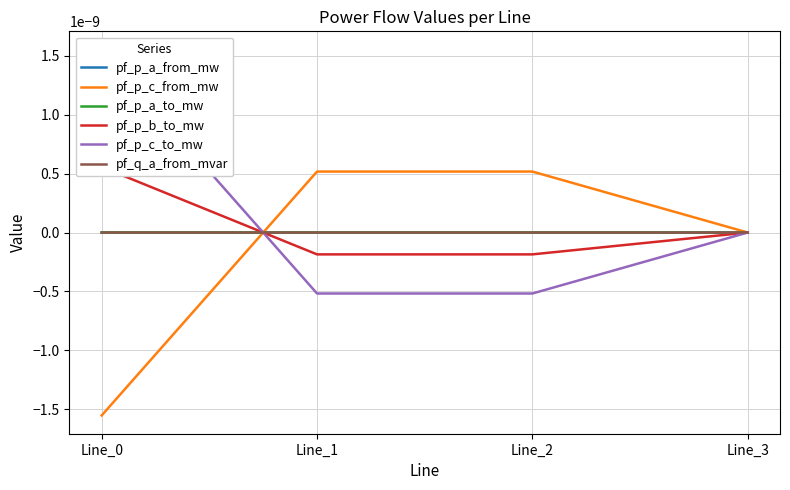

Where is pf_p_c_to_mw nearest to the value 0?

Line_3